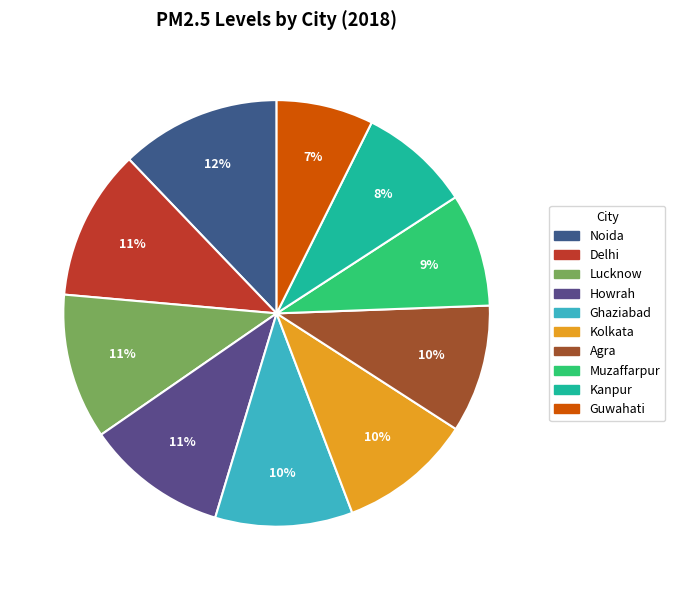

Which category has the smallest portion of the pie?

Guwahati